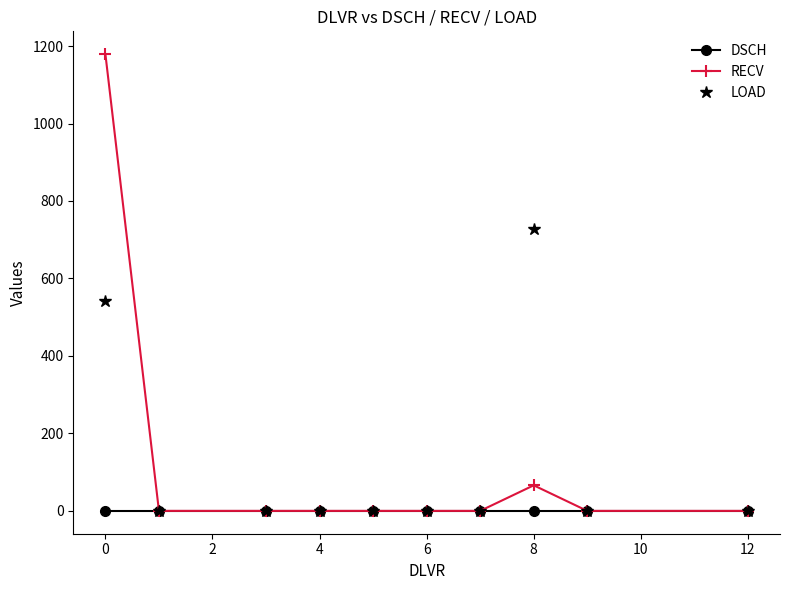

What is the highest value of the LOAD series?

728